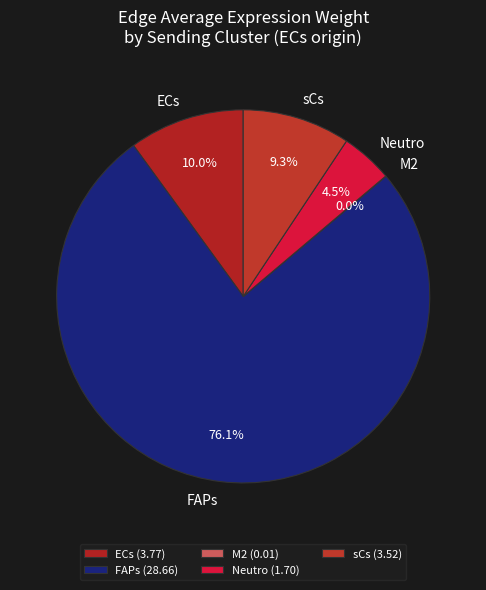

How much of the chart is everything except Neutro?

95.5%